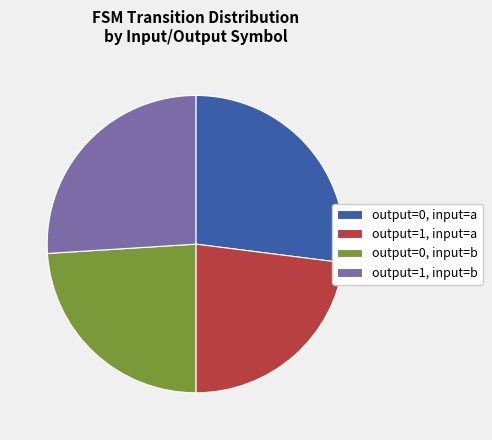

Rank the categories by value from highest to lowest.

output=0, input=a, output=1, input=b, output=0, input=b, output=1, input=a